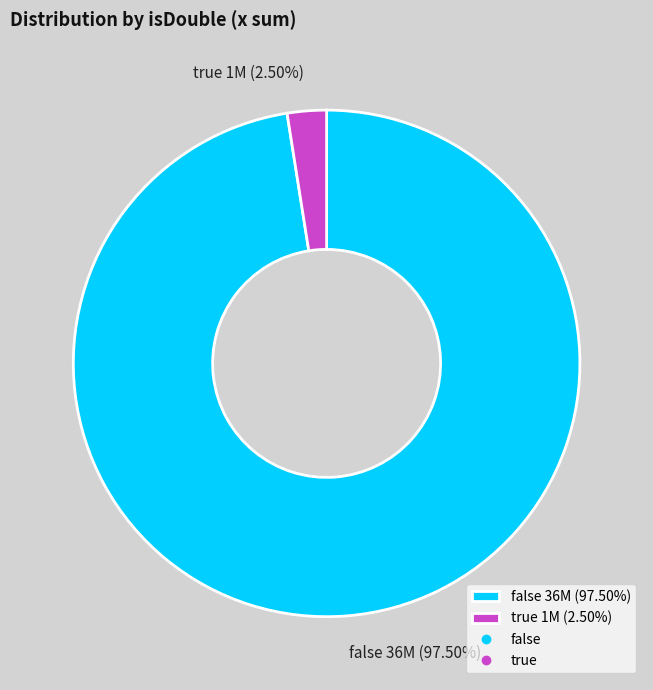

Is there a majority slice in this chart?

Yes